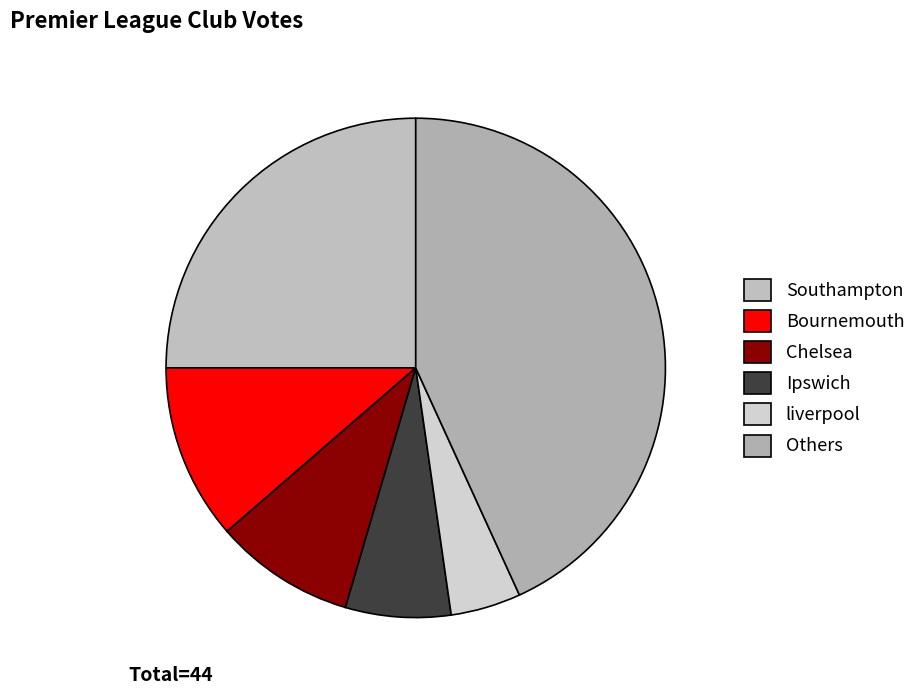

Does any single category account for the majority?

No